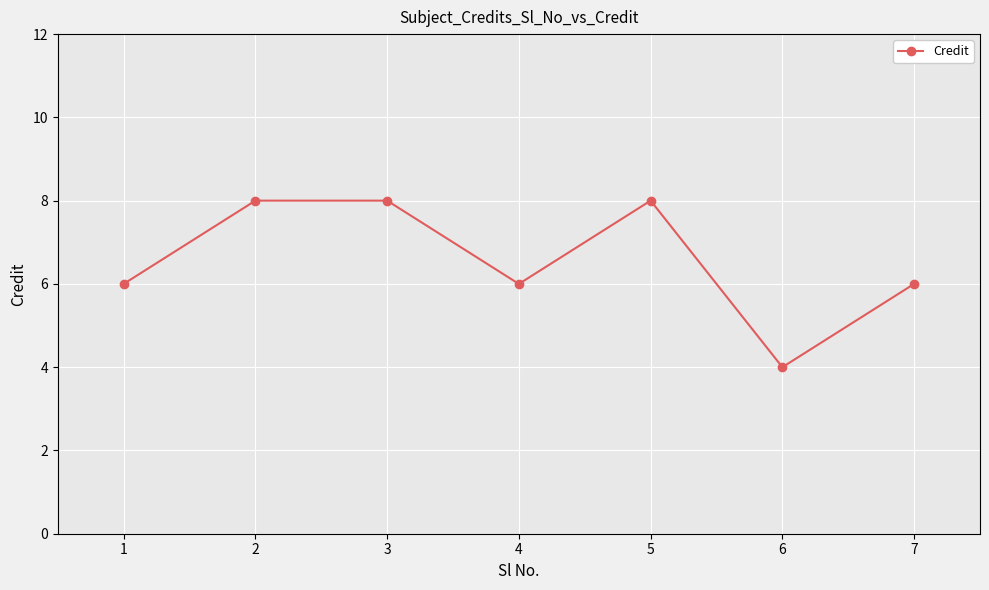

What is the difference between the values at 7 and 6?

2